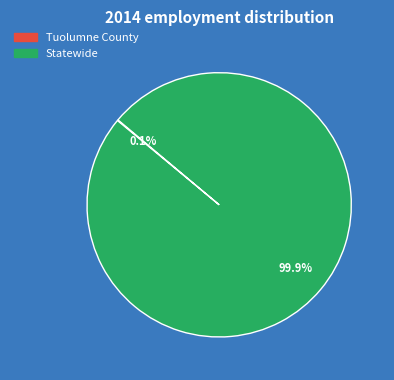

Is there any slice that represents more than half of the pie?

Yes